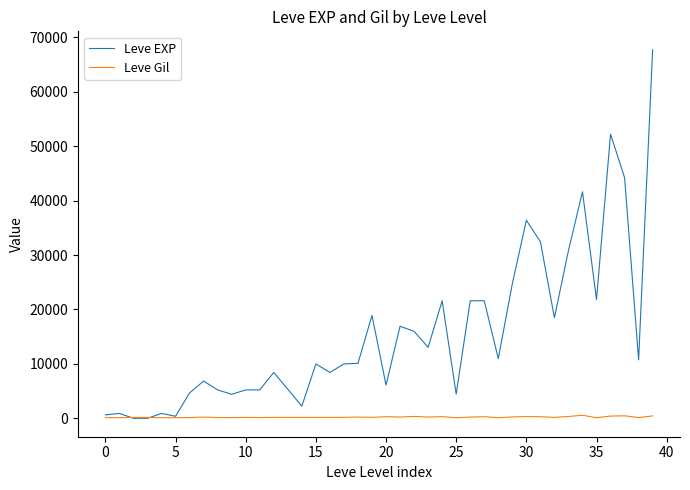

Rank the series by their maximum value, from lowest to highest.

Leve Gil, Leve EXP